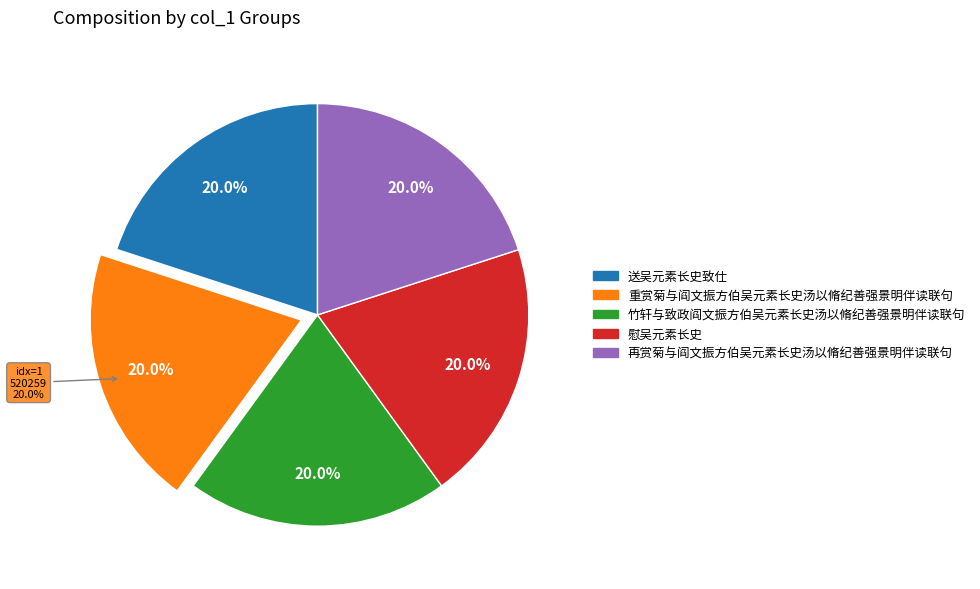

What percentage is the 慰吴元素长史 slice, to the nearest percent?

20%